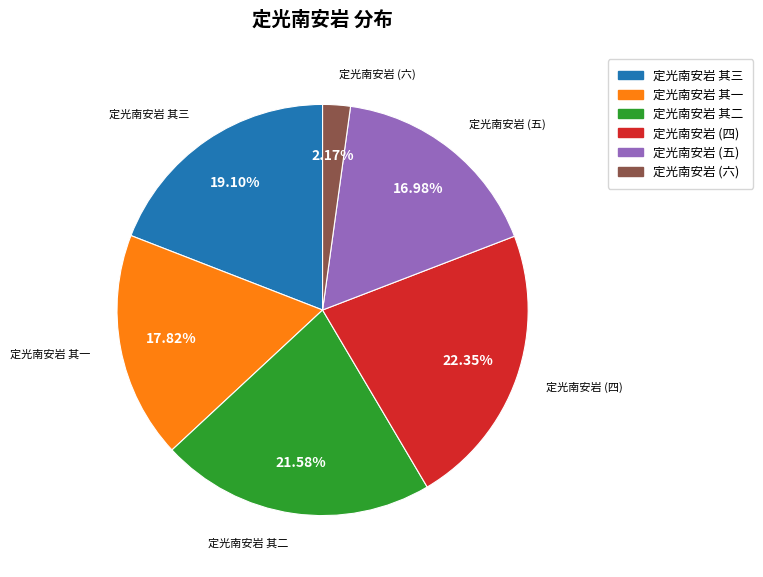

What is the smallest slice in the pie chart?

定光南安岩 (六)